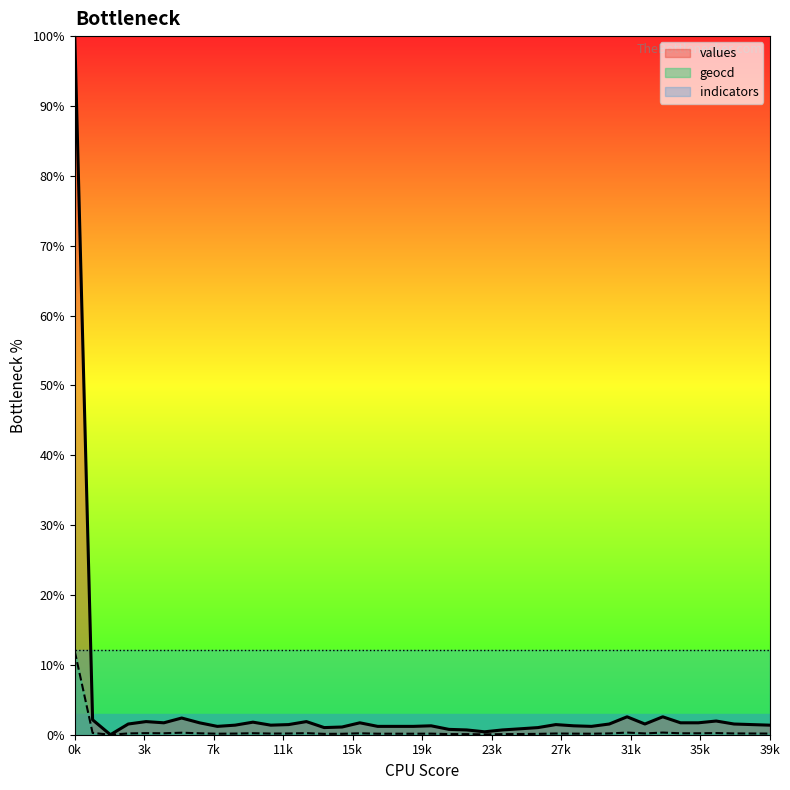

How many values in the geocd series exceed 0?

39